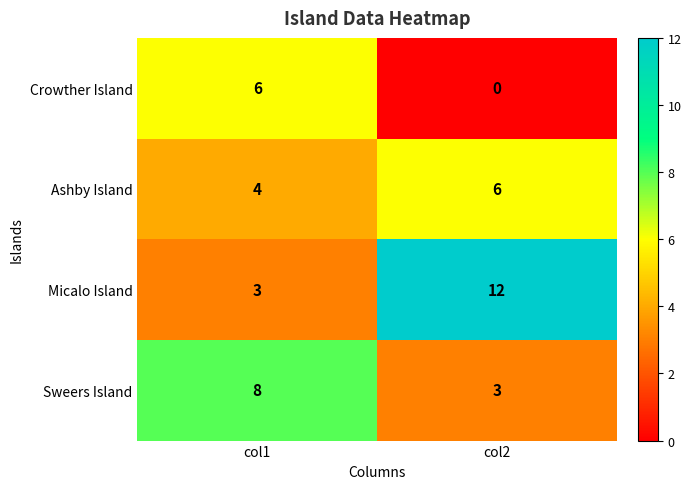

The value of Crowther Island at col1 is 6. True or false?

True